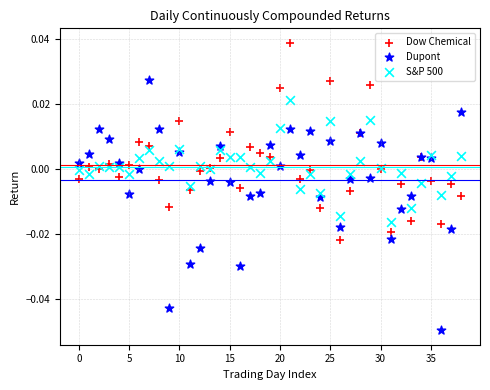

Which series has the largest Y range (max minus min)?

Dupont